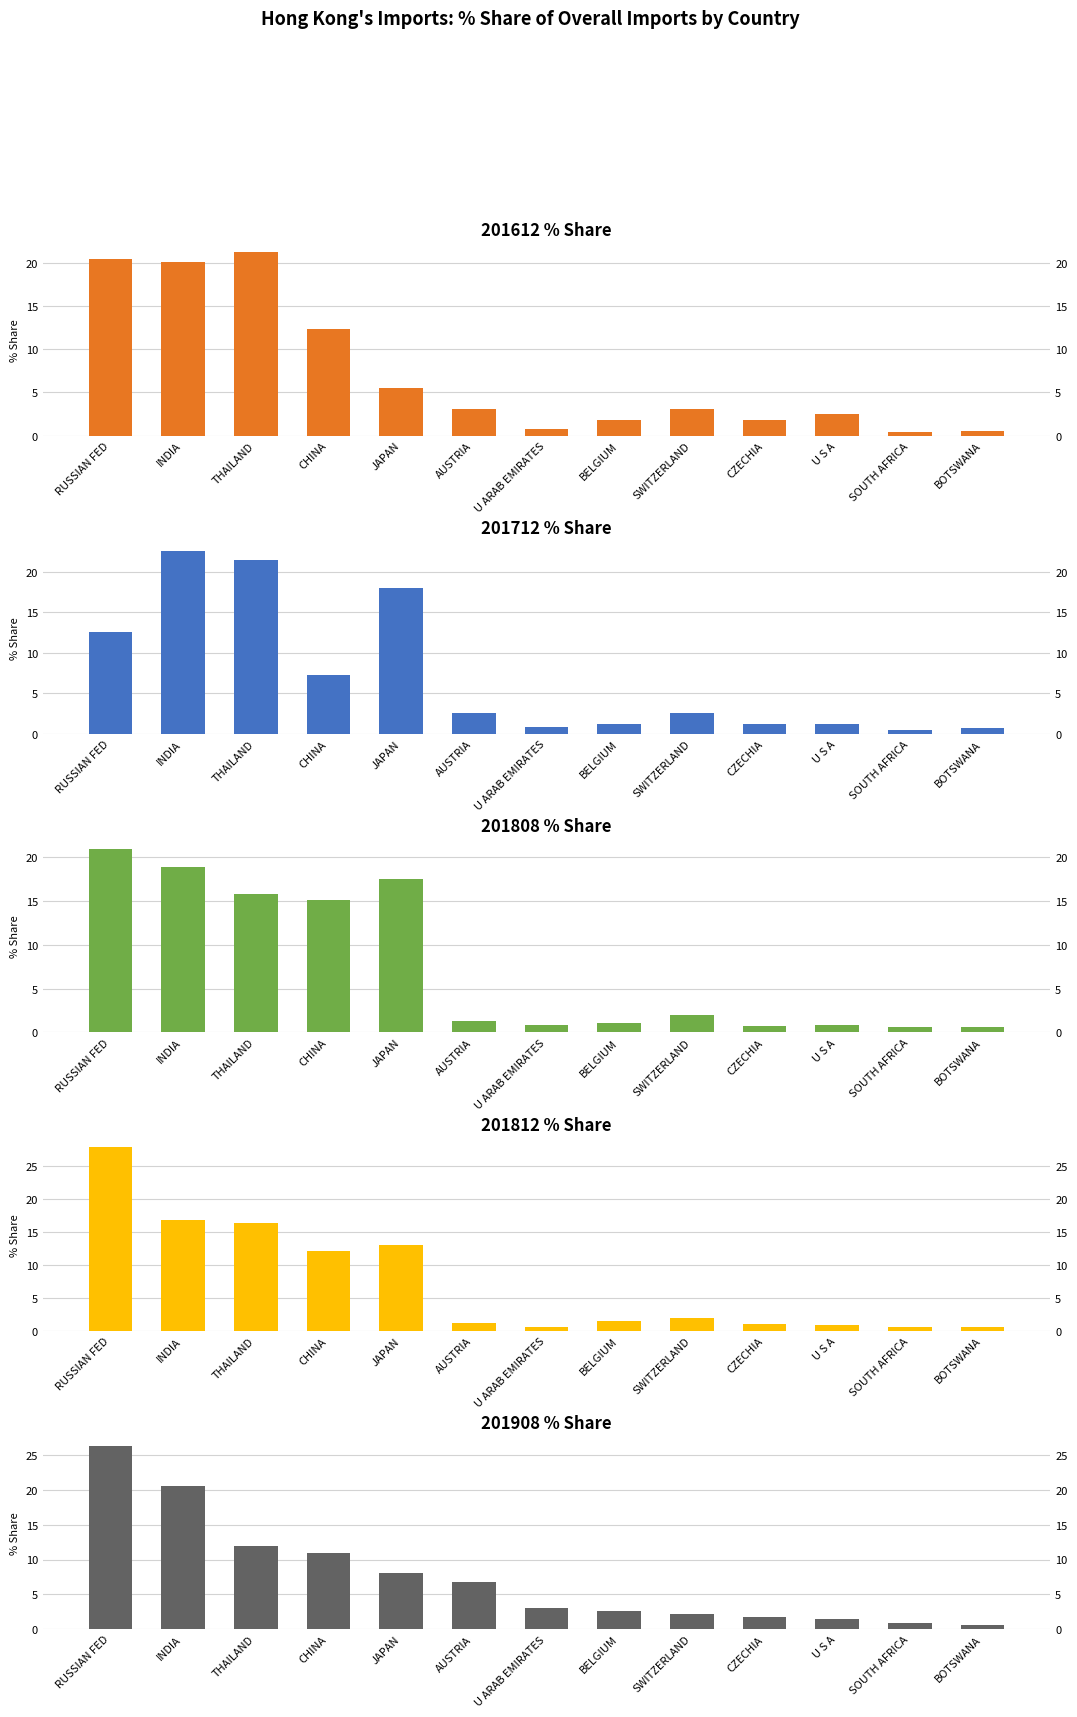

What is the label of the 13th bar from the left?

BOTSWANA